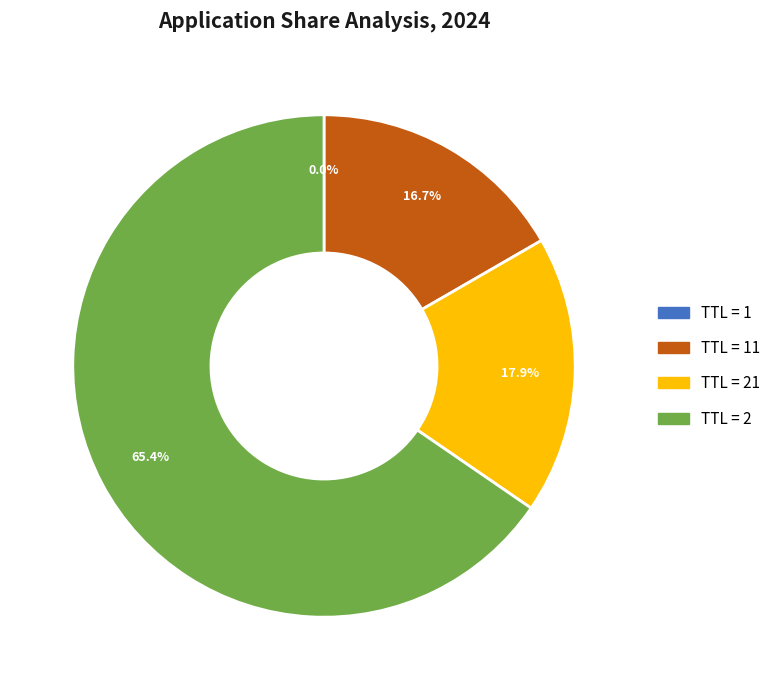

Which has a higher value, 21 or 2?

2